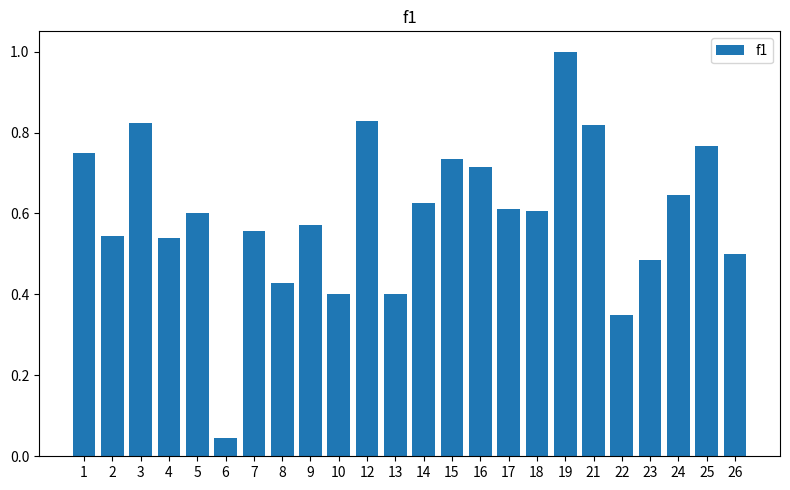

The value at 8 is 0.4. True or false?

True